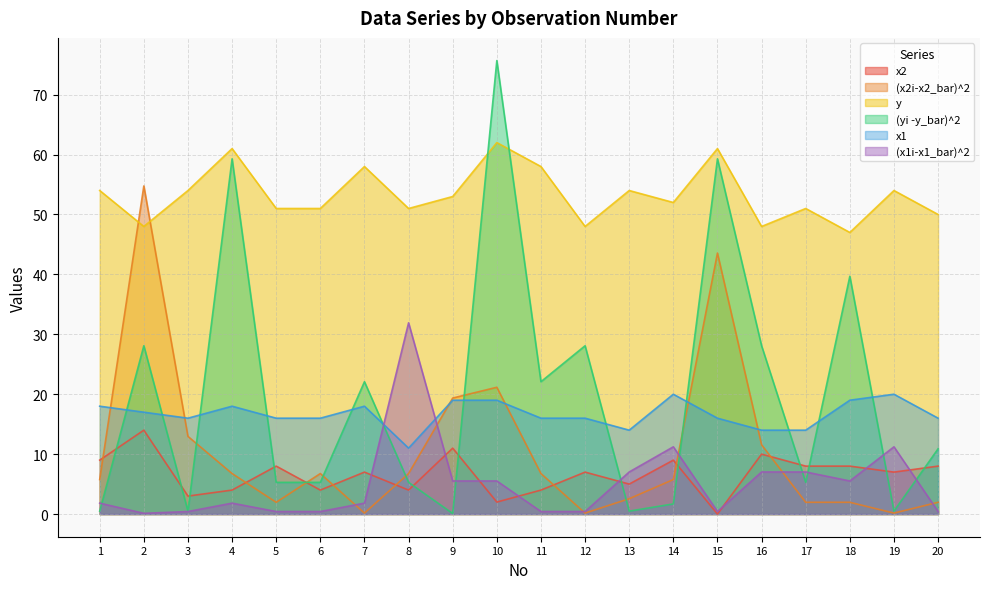

What are all the series names shown in the legend?

x2, (x2i-x2_bar)^2, y, (yi -y_bar)^2, x1, (x1i-x1_bar)^2